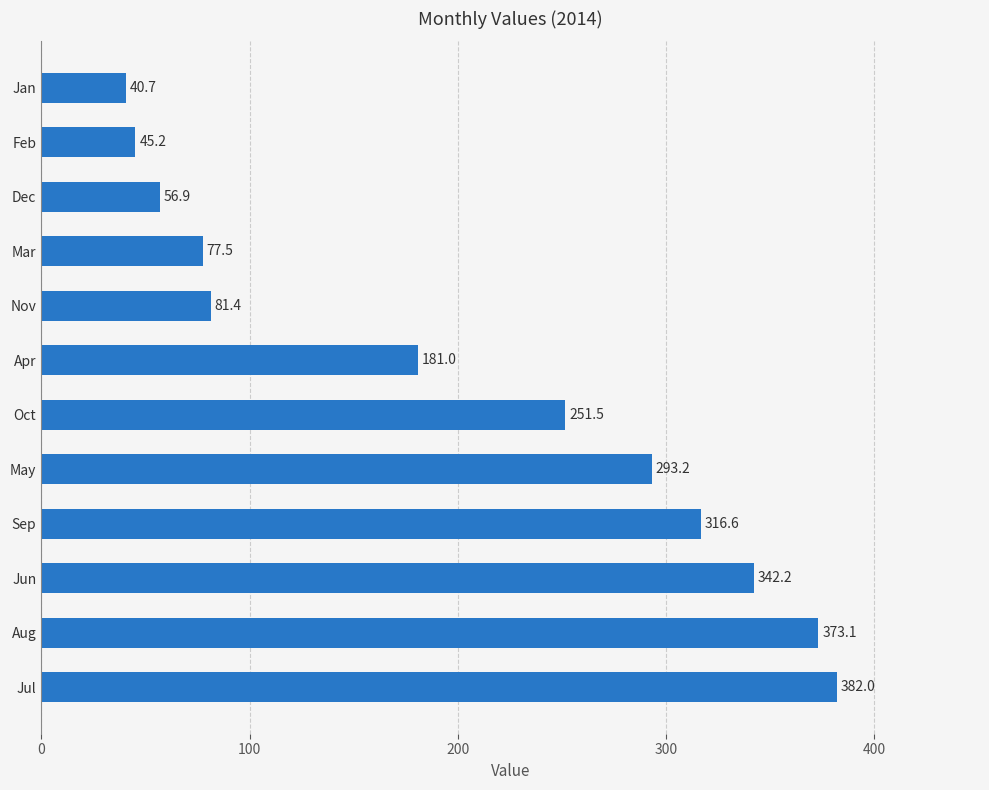

Between Jun and May, which is larger?

Jun